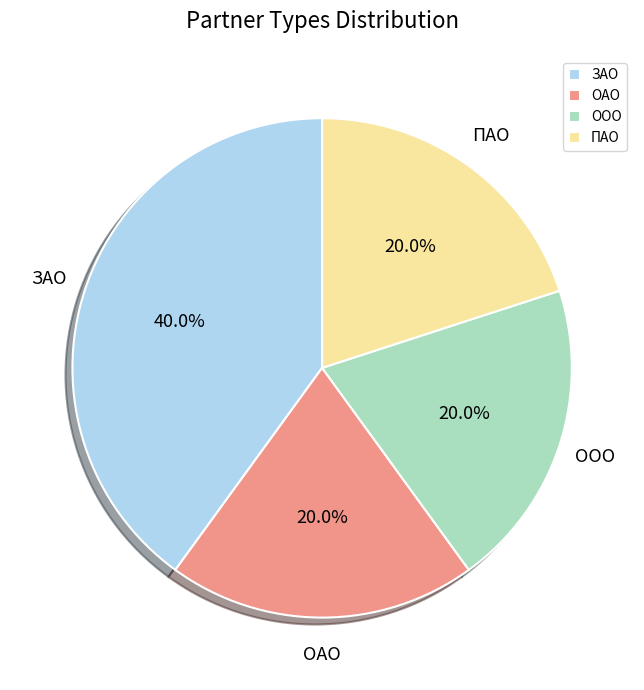

To the nearest percent, what portion does ОАО represent?

20%